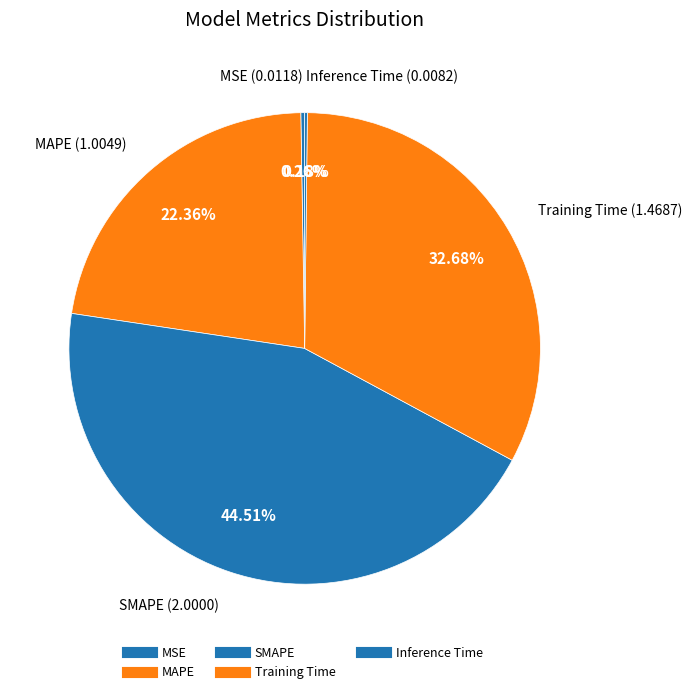

Does Inference Time account for over 50% of the chart?

No